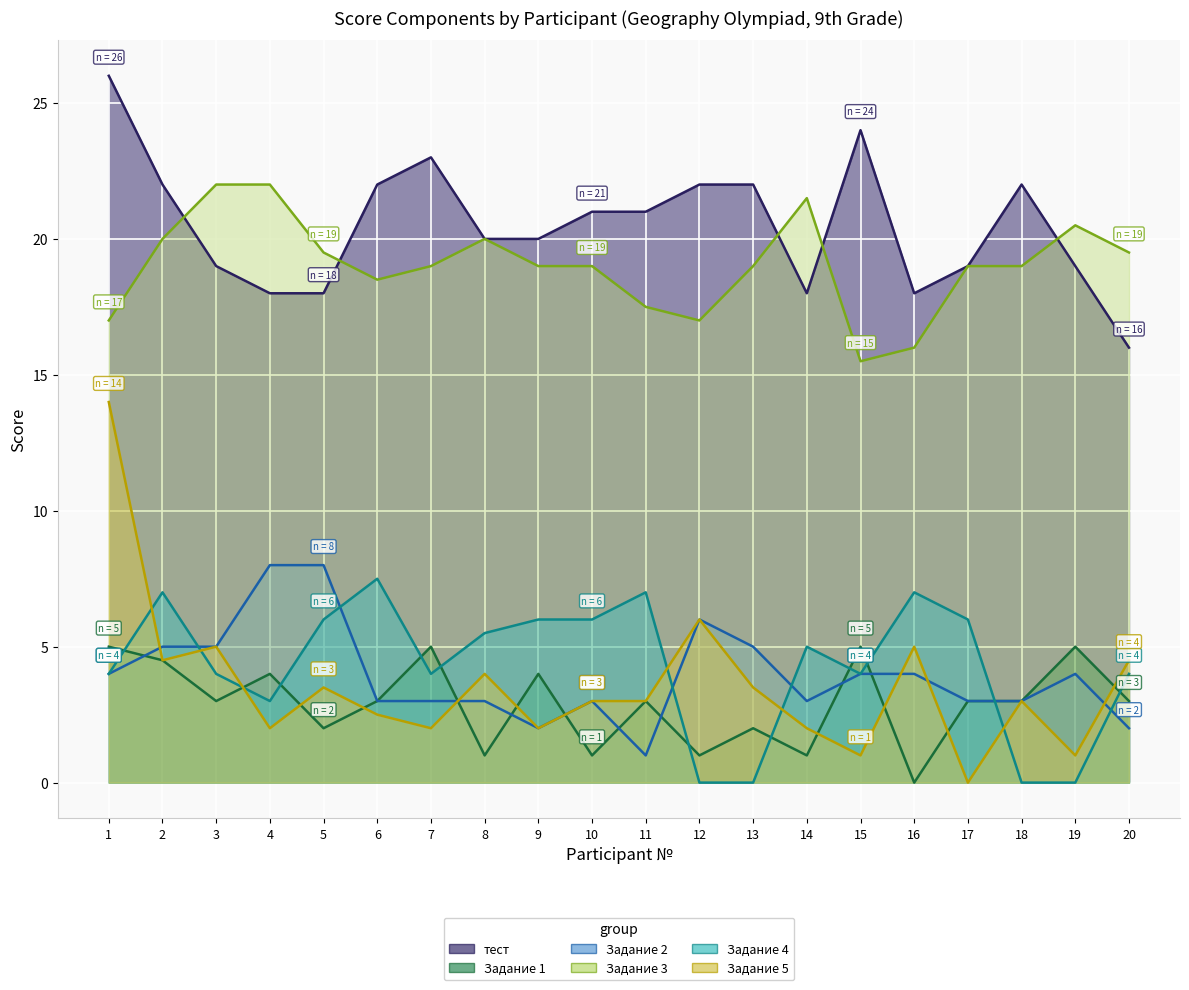

True or false: Задание 3 has more than 1 interior local peaks.

True